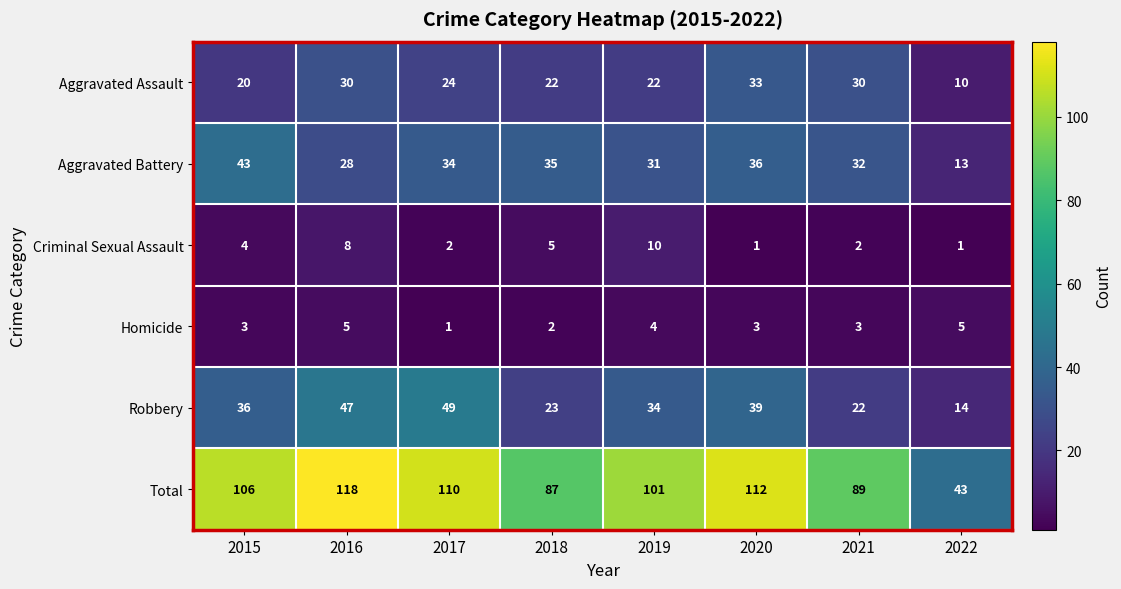

What is the spread (max minus min) of values at 2015?

103